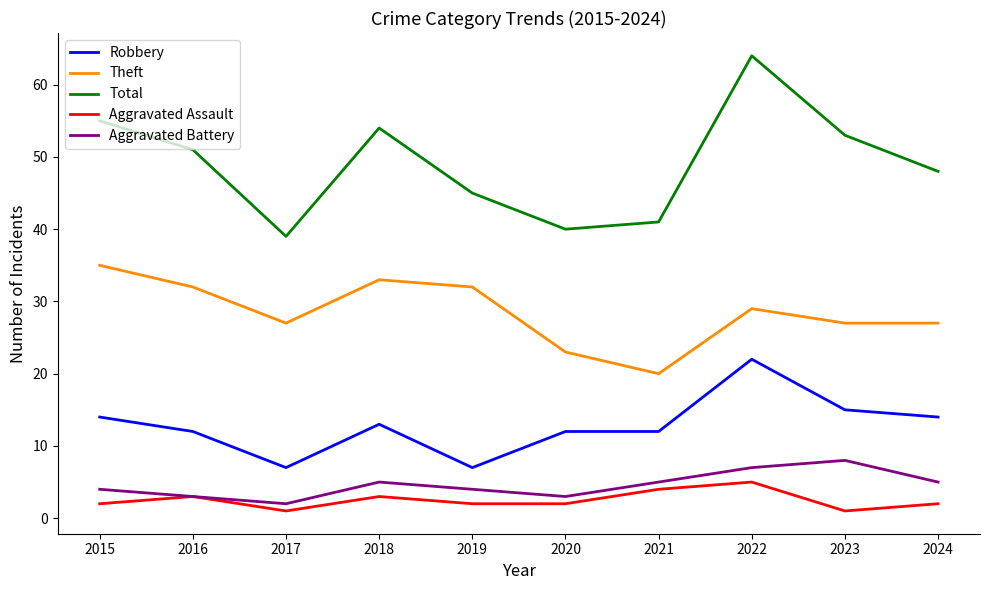

Which category has the highest value in the Theft series?

2015